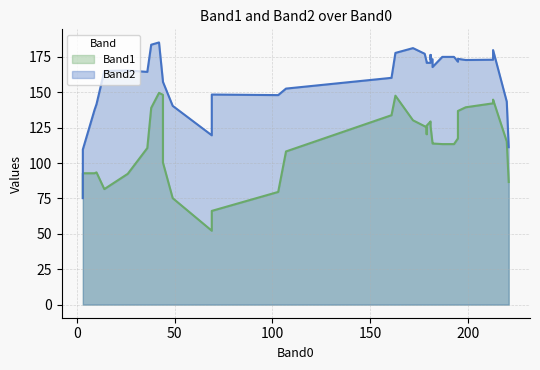

Where is the first local maximum for Band1?

3